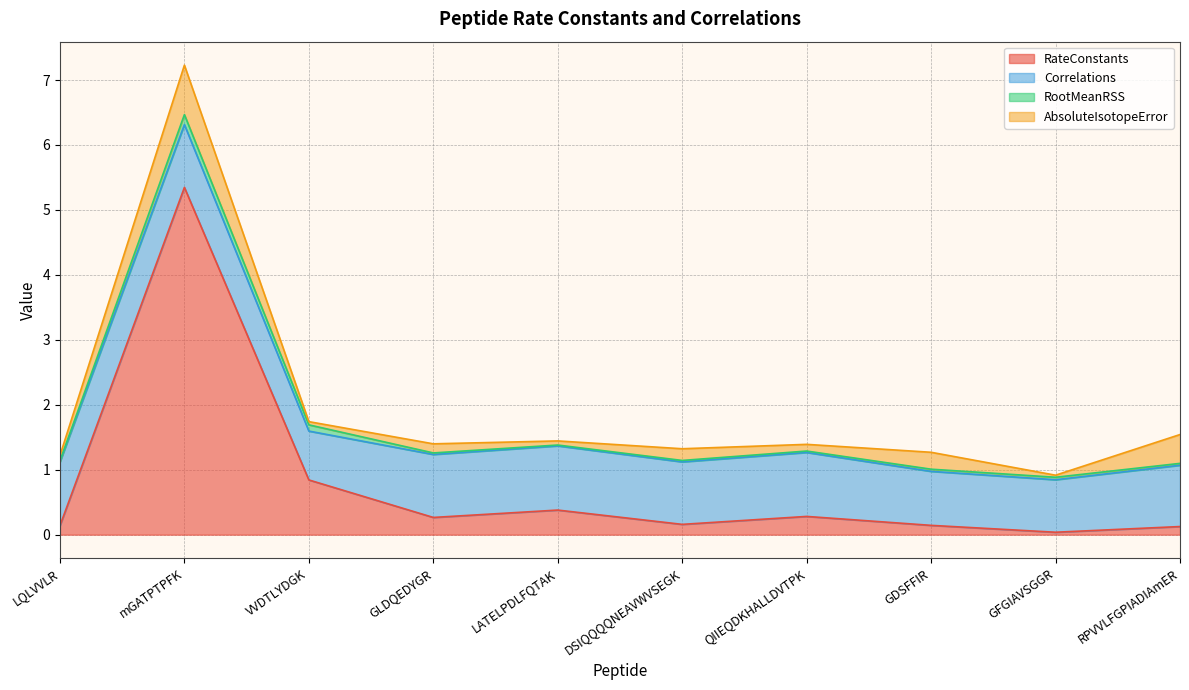

What is the difference between the maximum and minimum values in the RootMeanRSS series?

0.1